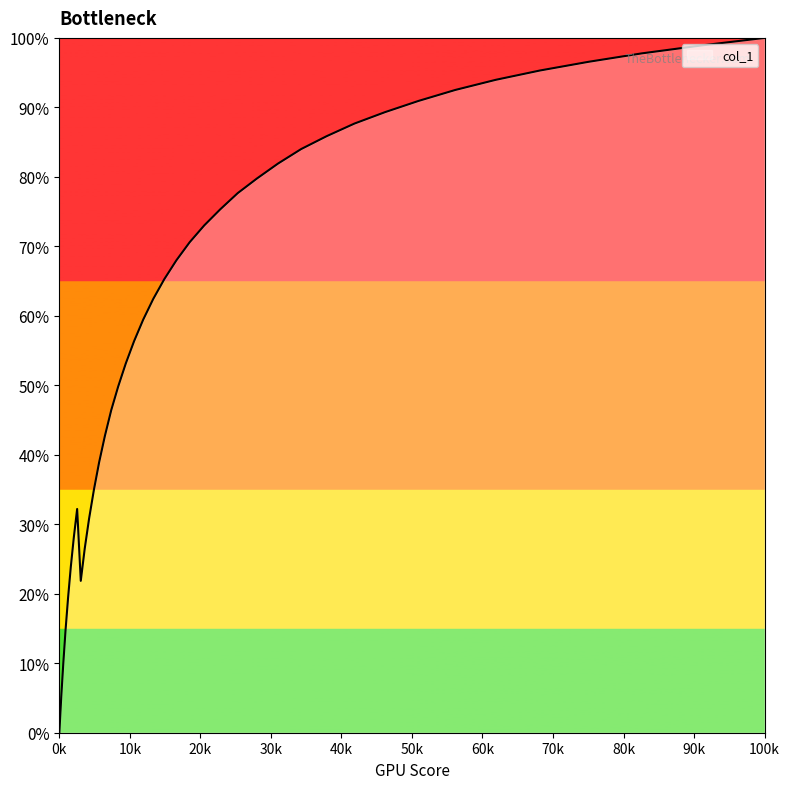

Reading left to right, what are all the values shown in this chart?

0.0	0.1	0.1	0.1	0.2	0.2	0.3	0.3	0.2	0.3	0.3	0.3	0.4	0.4	0.5	0.5	0.5	0.6	0.6	0.6	0.7	0.7	0.7	0.7	0.8	0.8	0.8	0.8	0.8	0.9	0.9	0.9	0.9	0.9	0.9	1.0	1.0	1.0	1.0	1.0